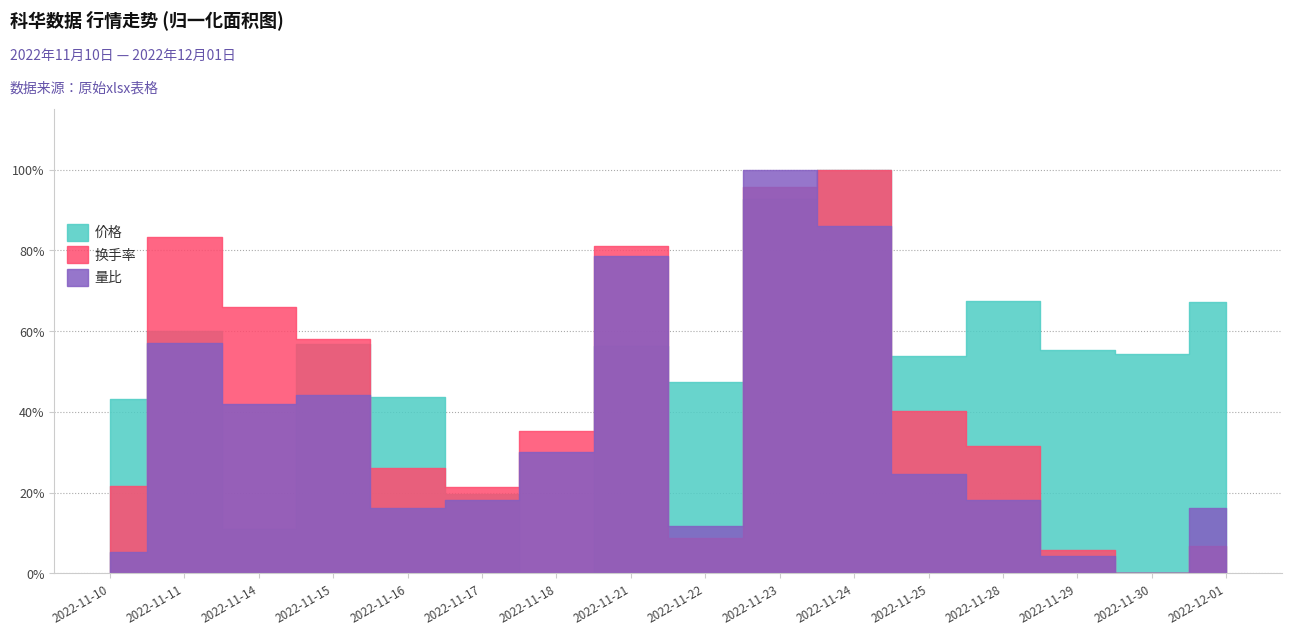

The value of 价格 at 2022-11-28 is 0.9. True or false?

False